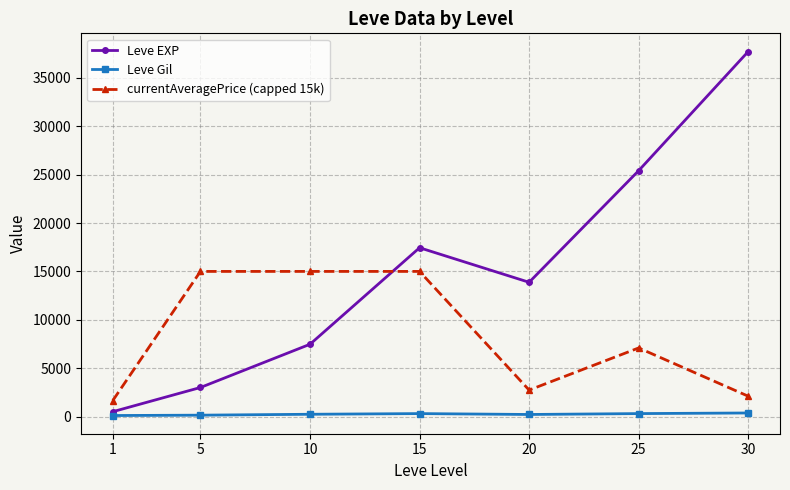

How many lines are shown in the chart?

3